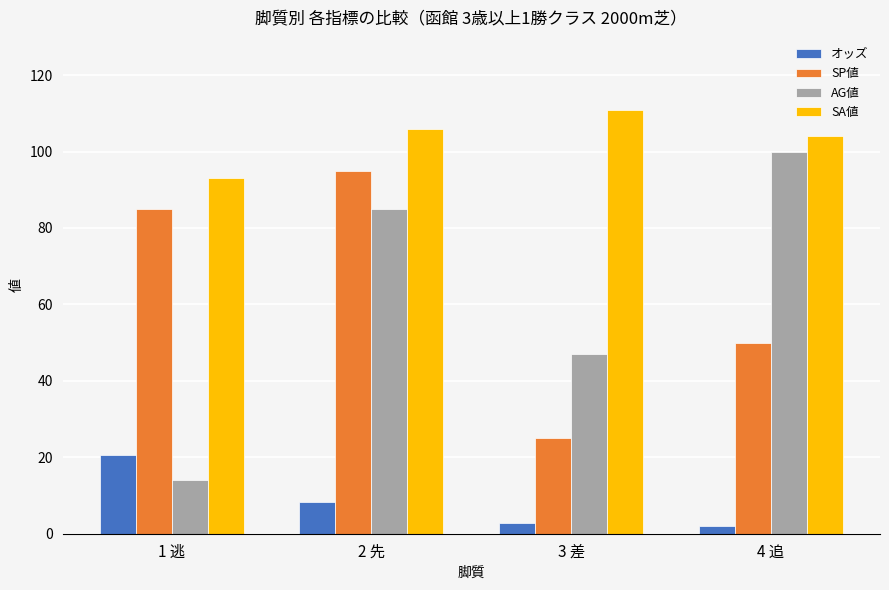

What are all the series names shown in the legend?

オッズ, SP値, AG値, SA値